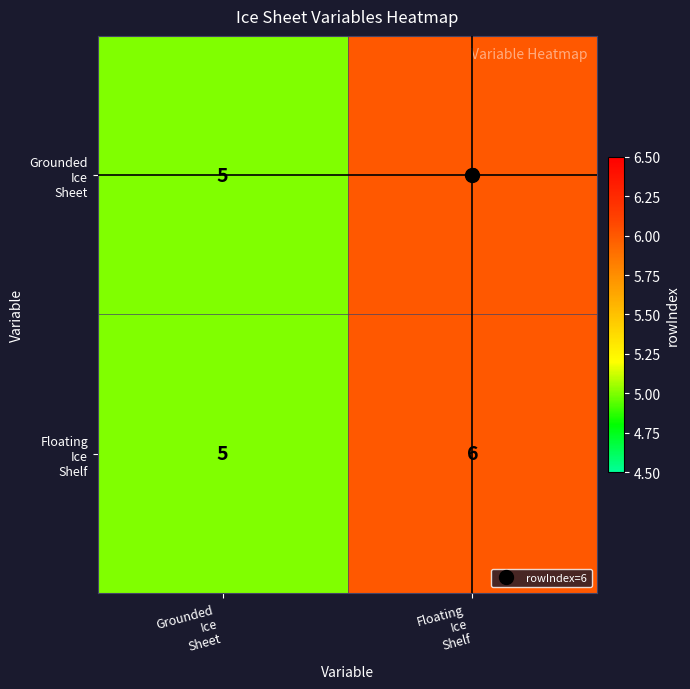

What is the greatest value displayed?

6